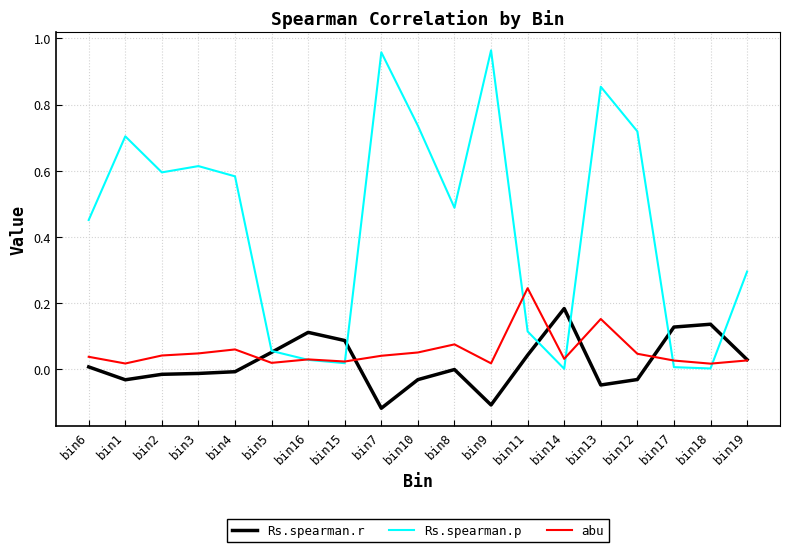

True or false: Rs.spearman.p and abu cross at least once.

True